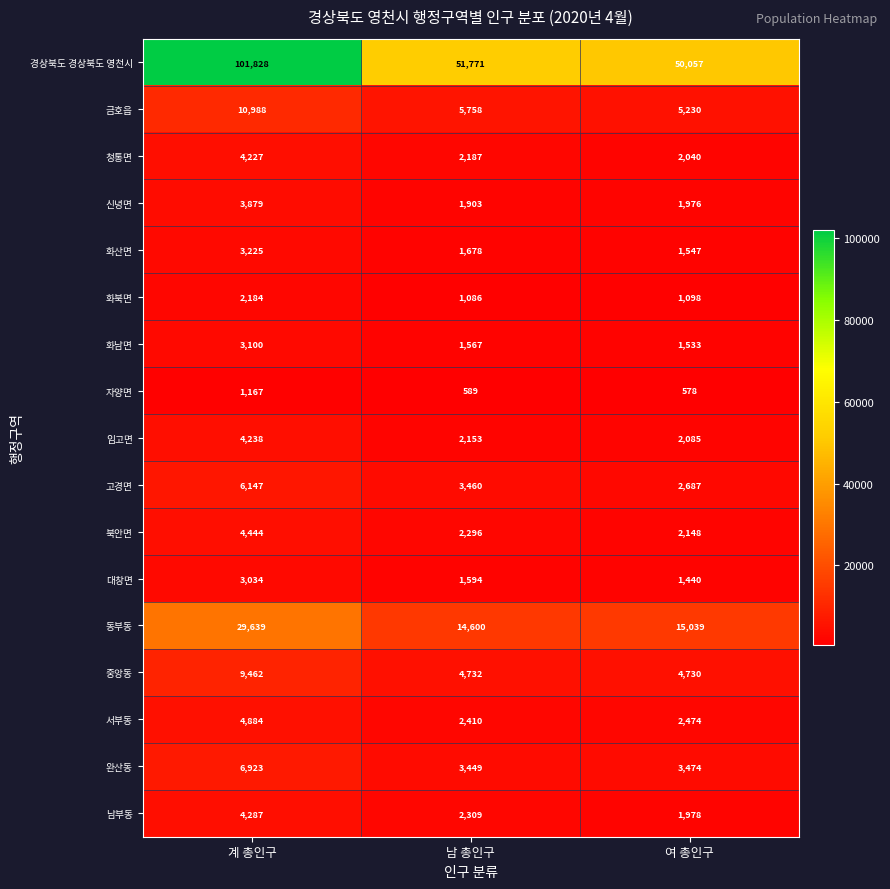

Which label corresponds to the smallest value in the chart?

여 총인구